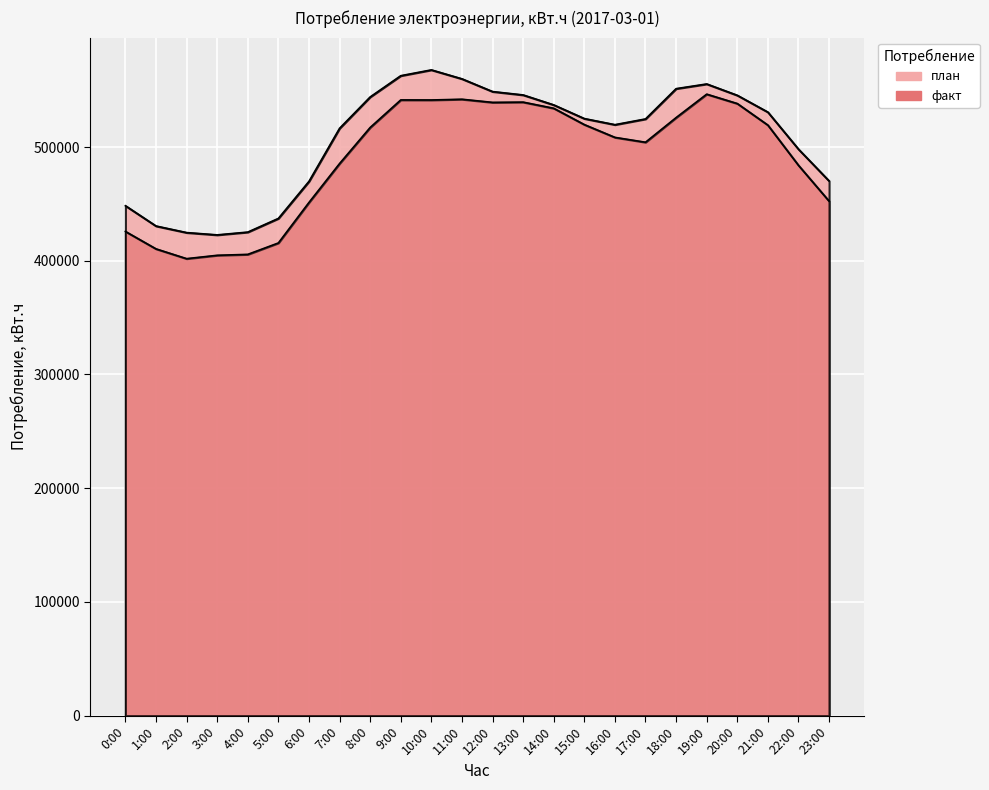

What is the spread (max minus min) of values at 10:00?

26448